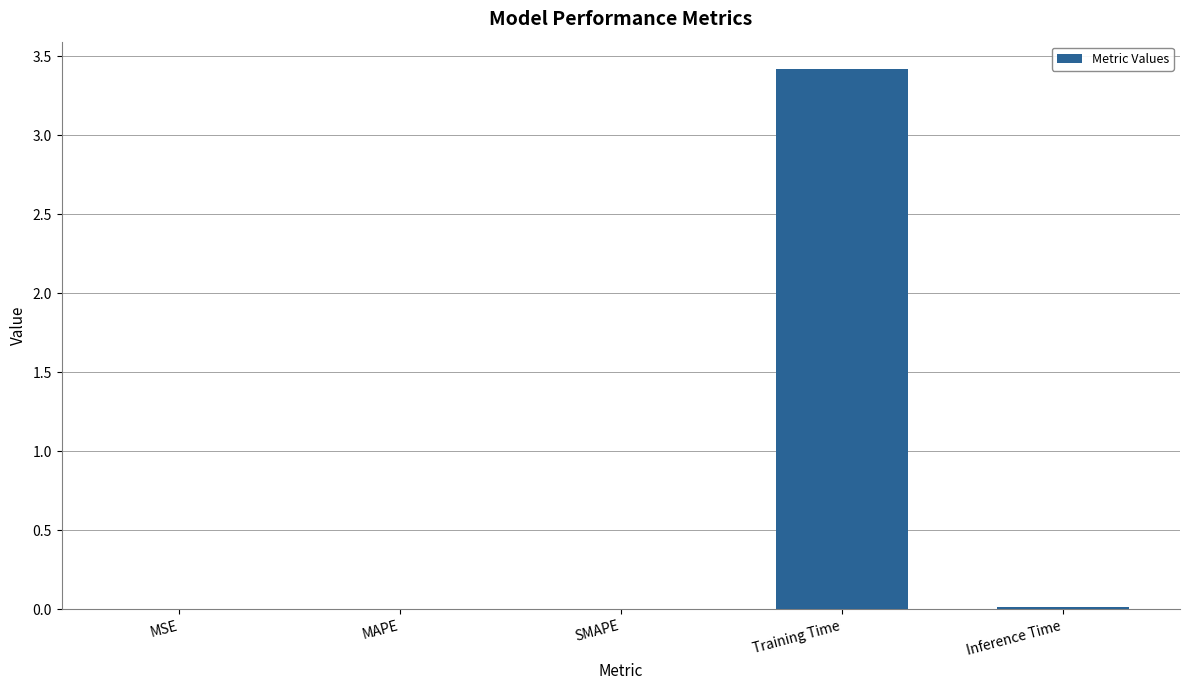

The value at Training Time is 3.4. True or false?

True